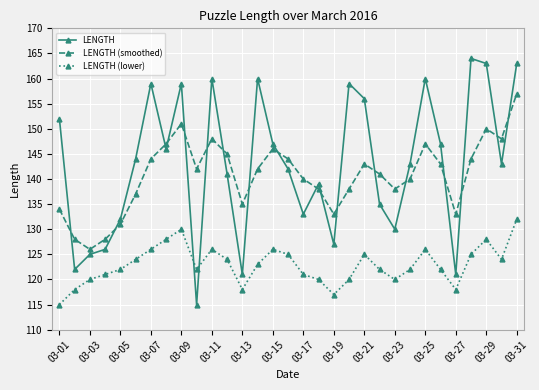

True or false: LENGTH (lower) and LENGTH intersect in this chart.

True